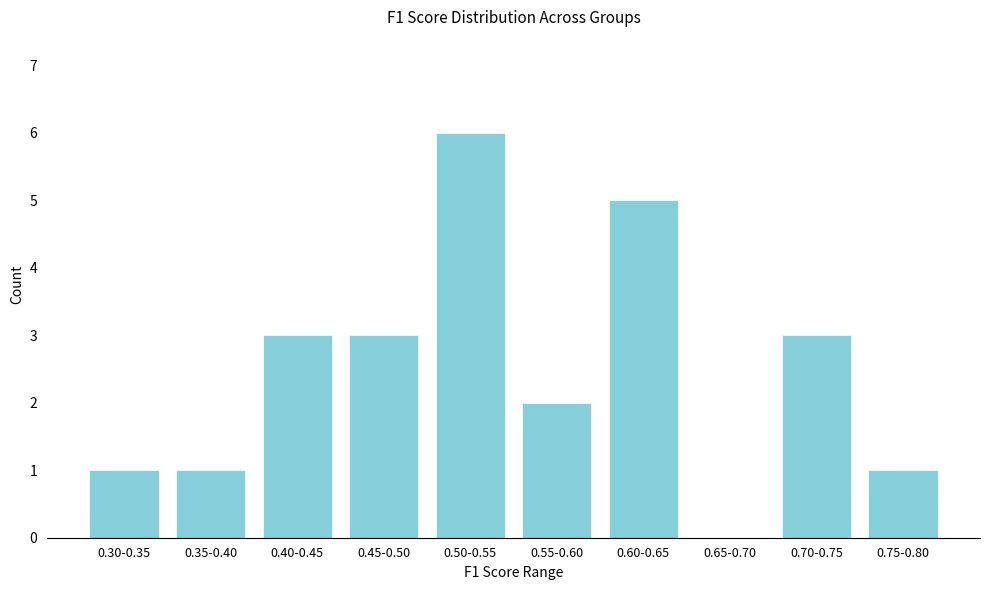

Reading right to left, transcribe all the data shown in this chart.

0.75-0.80=1	0.70-0.75=3	0.65-0.70=0	0.60-0.65=5	0.55-0.60=2	0.50-0.55=6	0.45-0.50=3	0.40-0.45=3	0.35-0.40=1	0.30-0.35=1